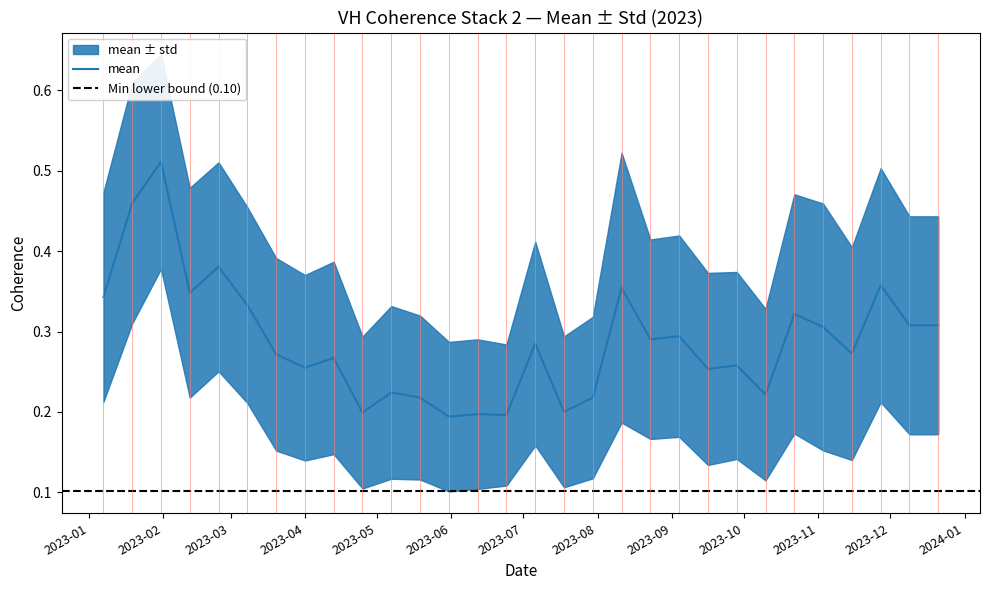

What is the label of the 4th point from the right?

2023-11-15